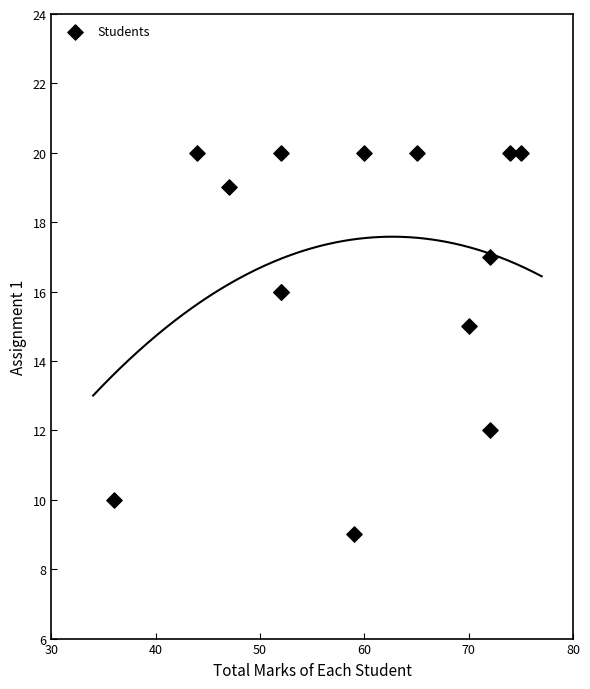

What Y value in the scatter plot is closest to 14?

15